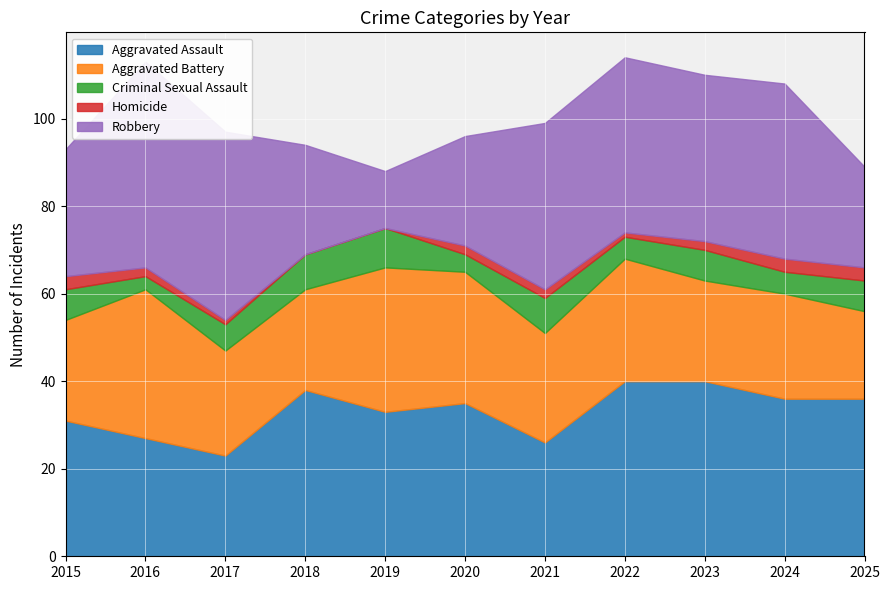

The value of Homicide at 2022 is 1. True or false?

True